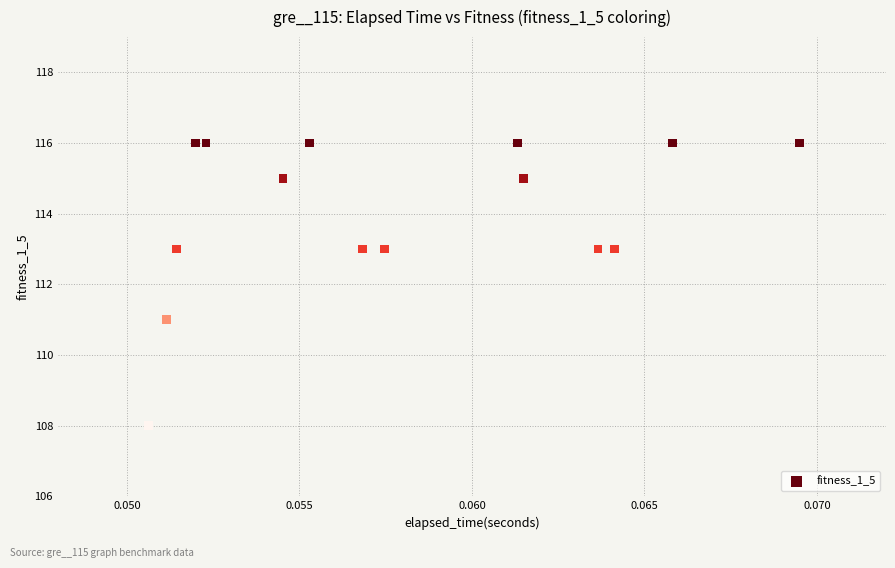

What is the range of Y values (max minus min)?

8